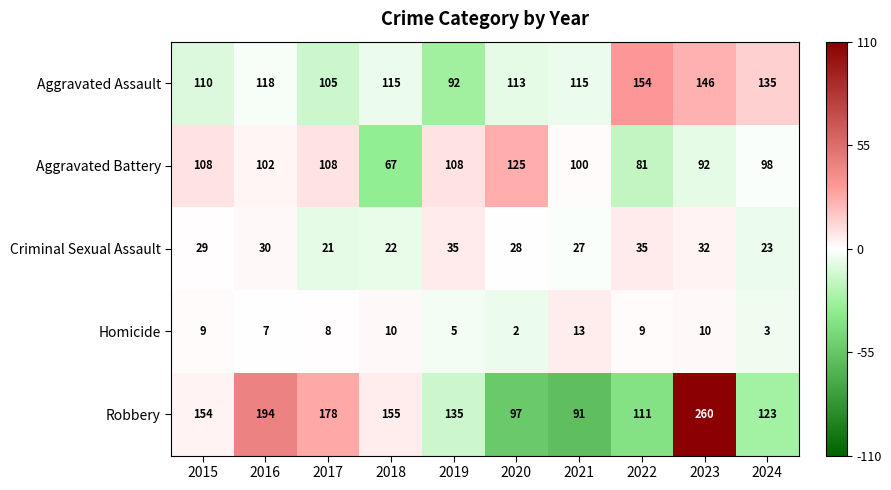

Is it true that Aggravated Battery equals 141 at 2015?

False